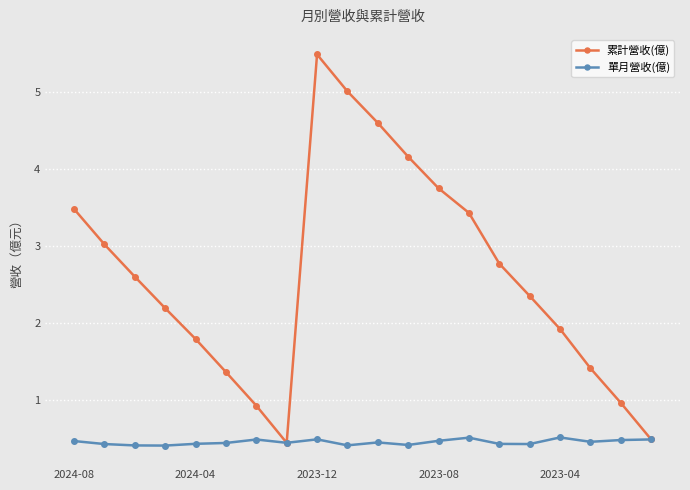

Which series has the largest range (max minus min)?

累計營收(億)